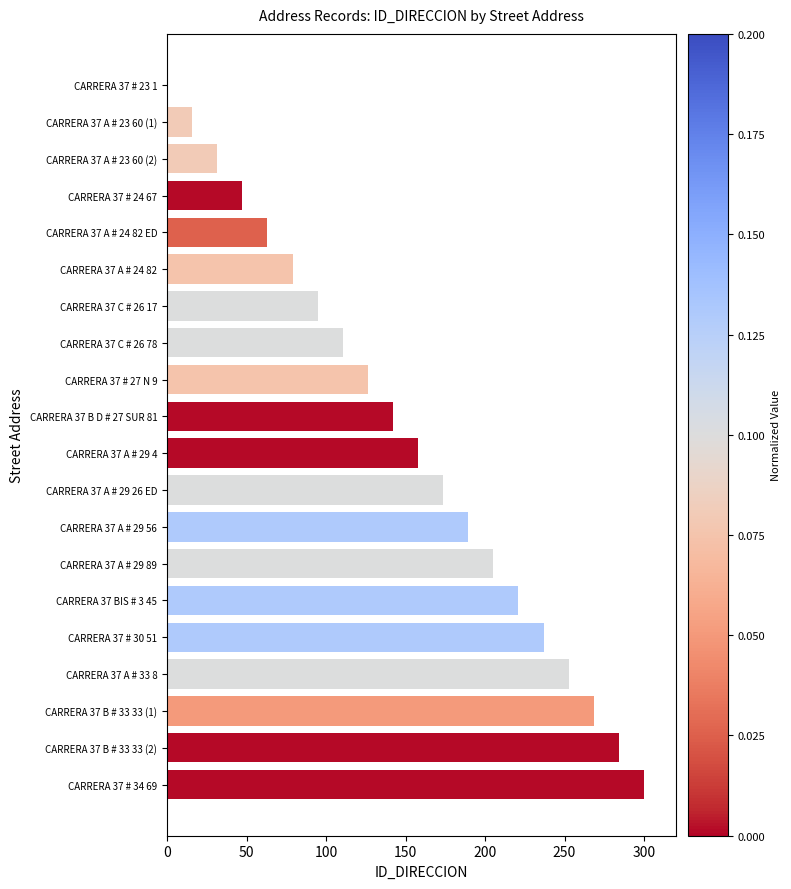

Reading top to bottom, what are all the values shown in this chart?

CARRERA 37 # 23 1=0.0	CARRERA 37 A # 23 60 (1)=15.8	CARRERA 37 A # 23 60 (2)=31.6	CARRERA 37 # 24 67=47.4	CARRERA 37 A # 24 82 ED=63.2	CARRERA 37 A # 24 82=78.9	CARRERA 37 C # 26 17=94.7	CARRERA 37 C # 26 78=110.5	CARRERA 37 # 27 N 9=126.3	CARRERA 37 B D # 27 SUR 81=142.1	CARRERA 37 A # 29 4=157.9	CARRERA 37 A # 29 26 ED=173.7	CARRERA 37 A # 29 56=189.5	CARRERA 37 A # 29 89=205.3	CARRERA 37 BIS # 3 45=221.1	CARRERA 37 # 30 51=236.8	CARRERA 37 A # 33 8=252.6	CARRERA 37 B # 33 33 (1)=268.4	CARRERA 37 B # 33 33 (2)=284.2	CARRERA 37 # 34 69=300.0